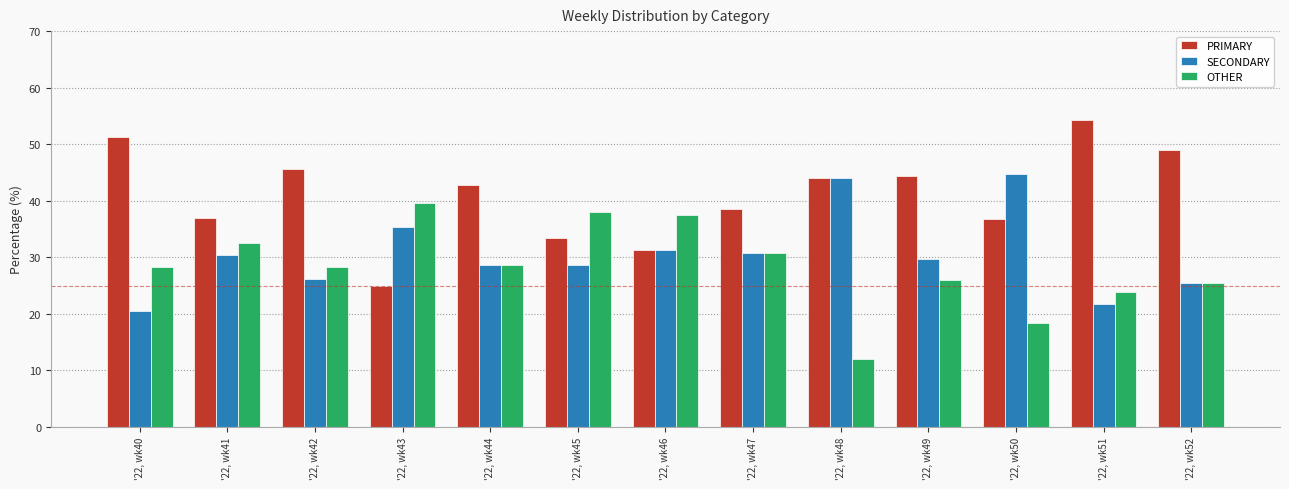

How many data points does each series have?

13